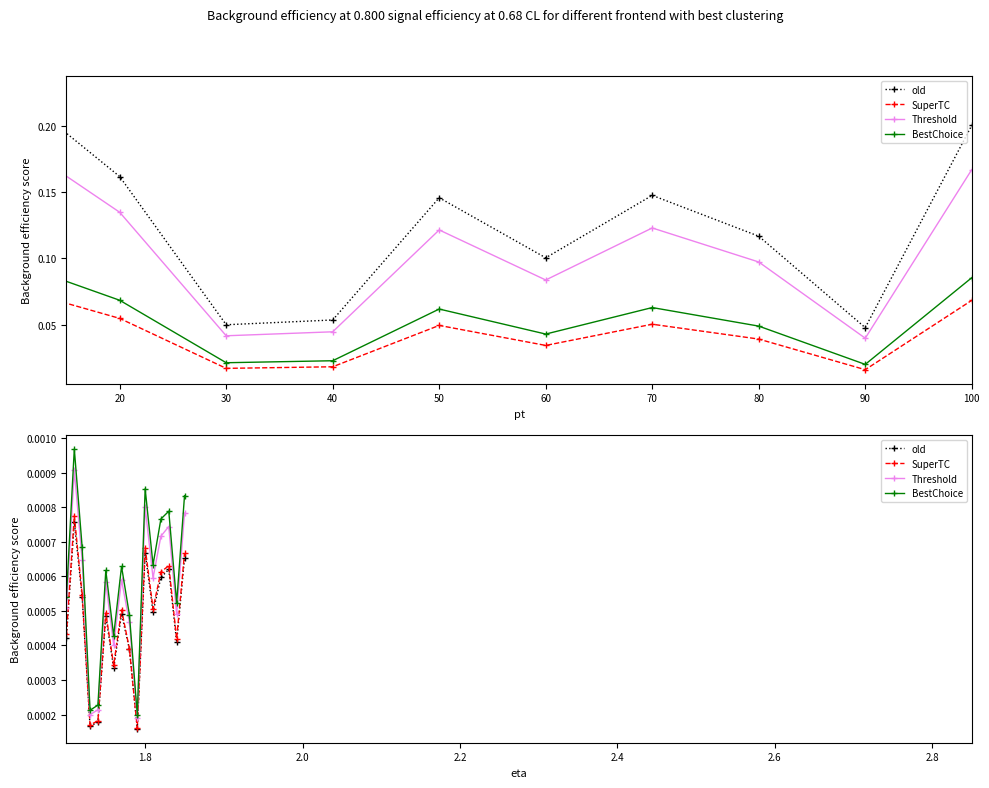

List the series in order of their peak value, highest first.

BestChoice, Threshold, SuperTC, old